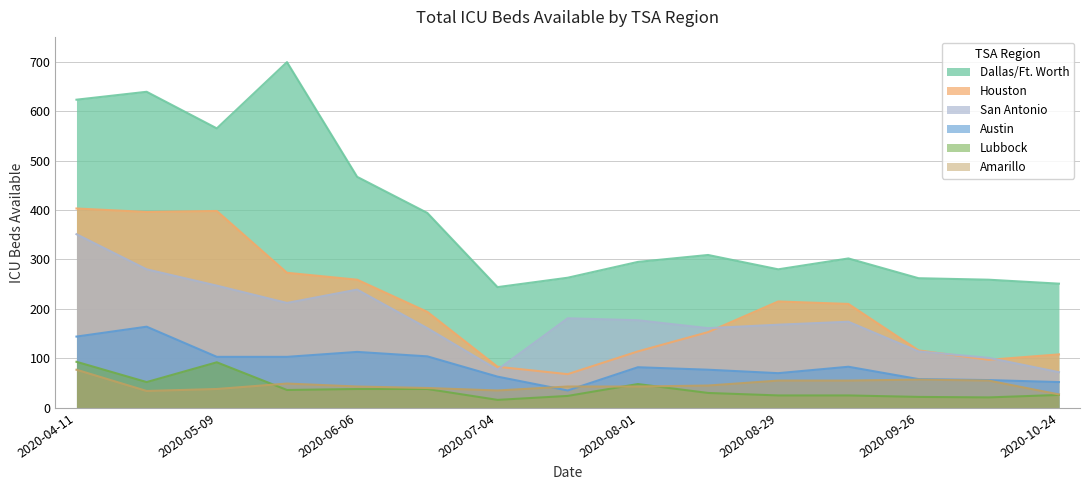

Is the value of Houston at 2020-05-15 greater than the value of Austin at 2020-04-17?

Yes